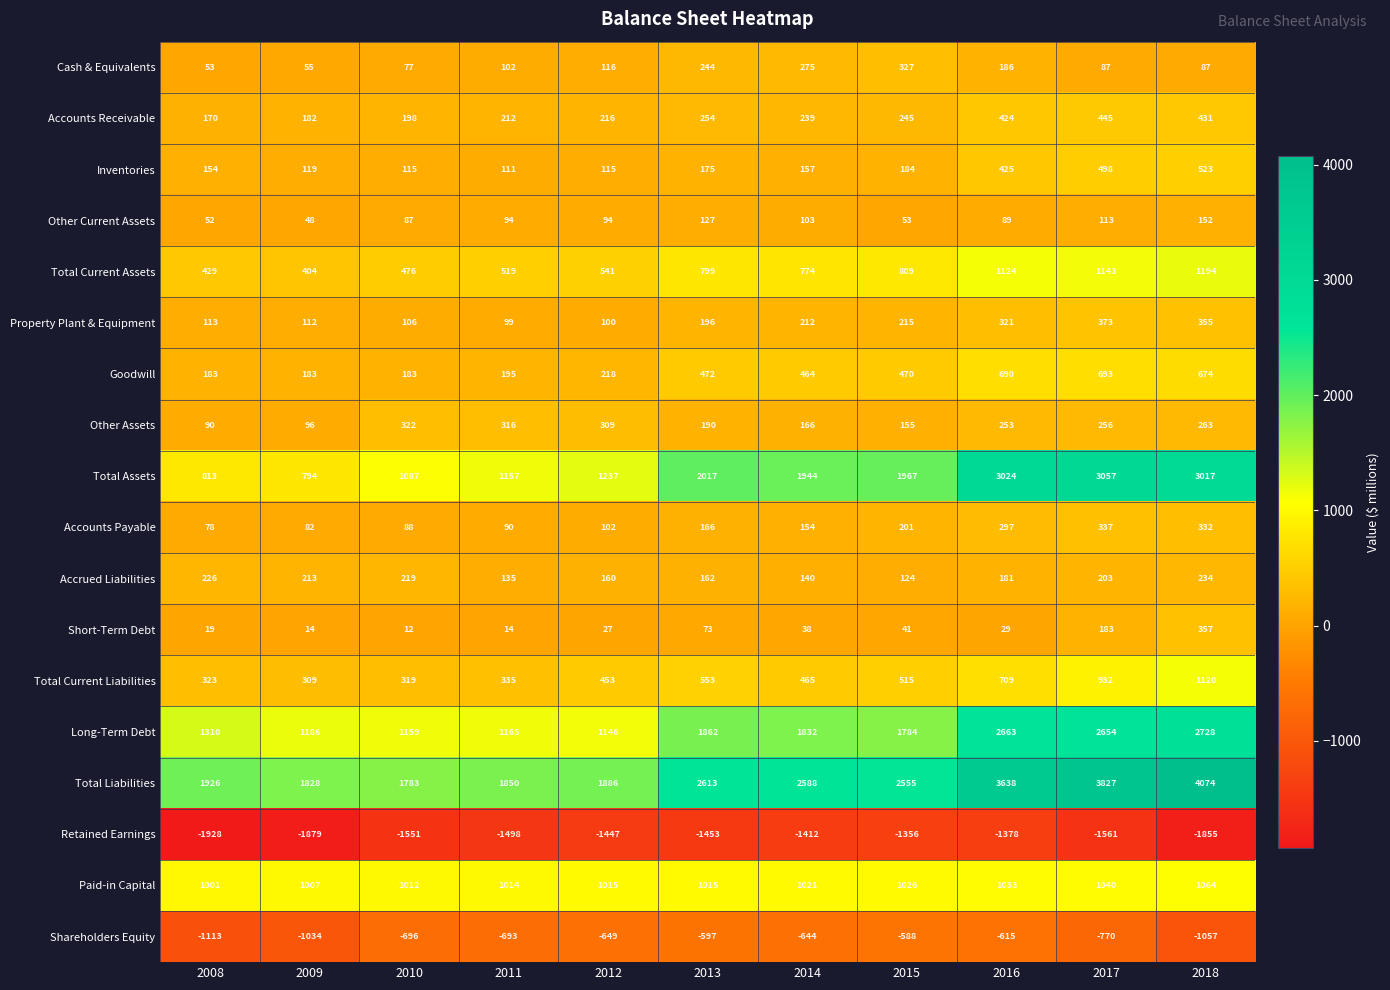

What is the difference between the highest and lowest values at 2017?

5388